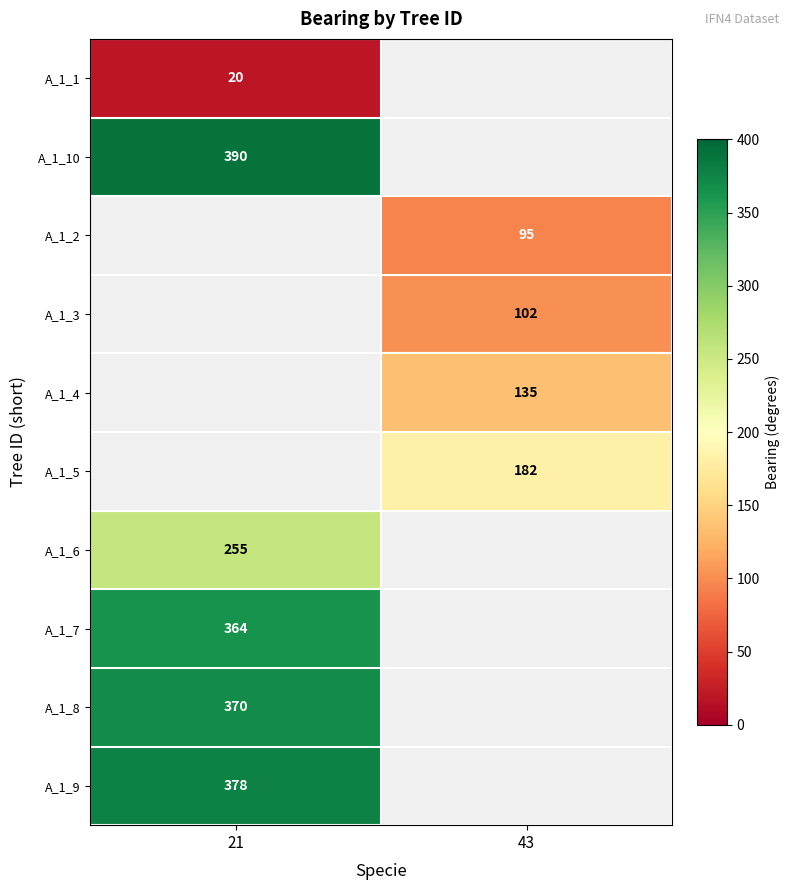

Which label corresponds to the largest value in the chart?

21